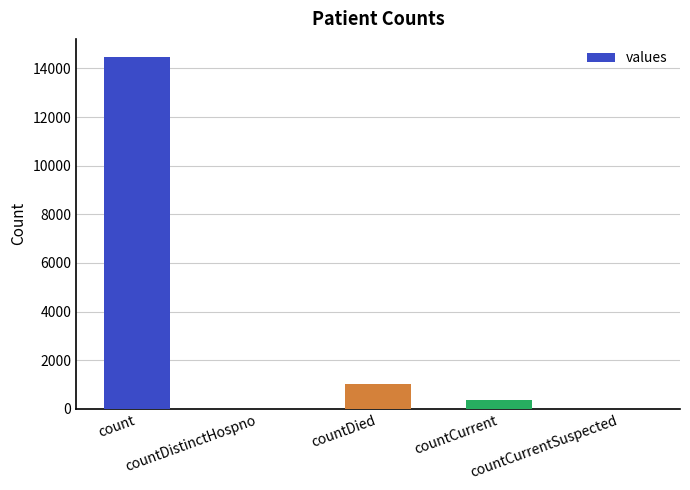

What value does the data have at count, to the nearest 50?

14500